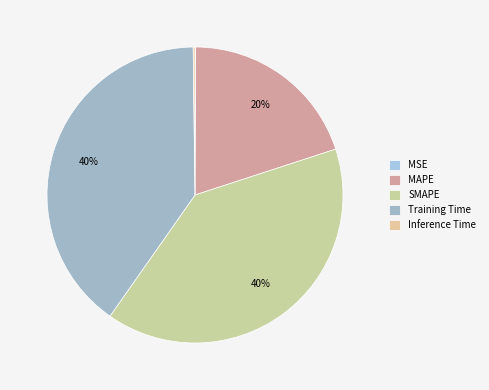

What is the largest slice in the pie chart?

Training Time